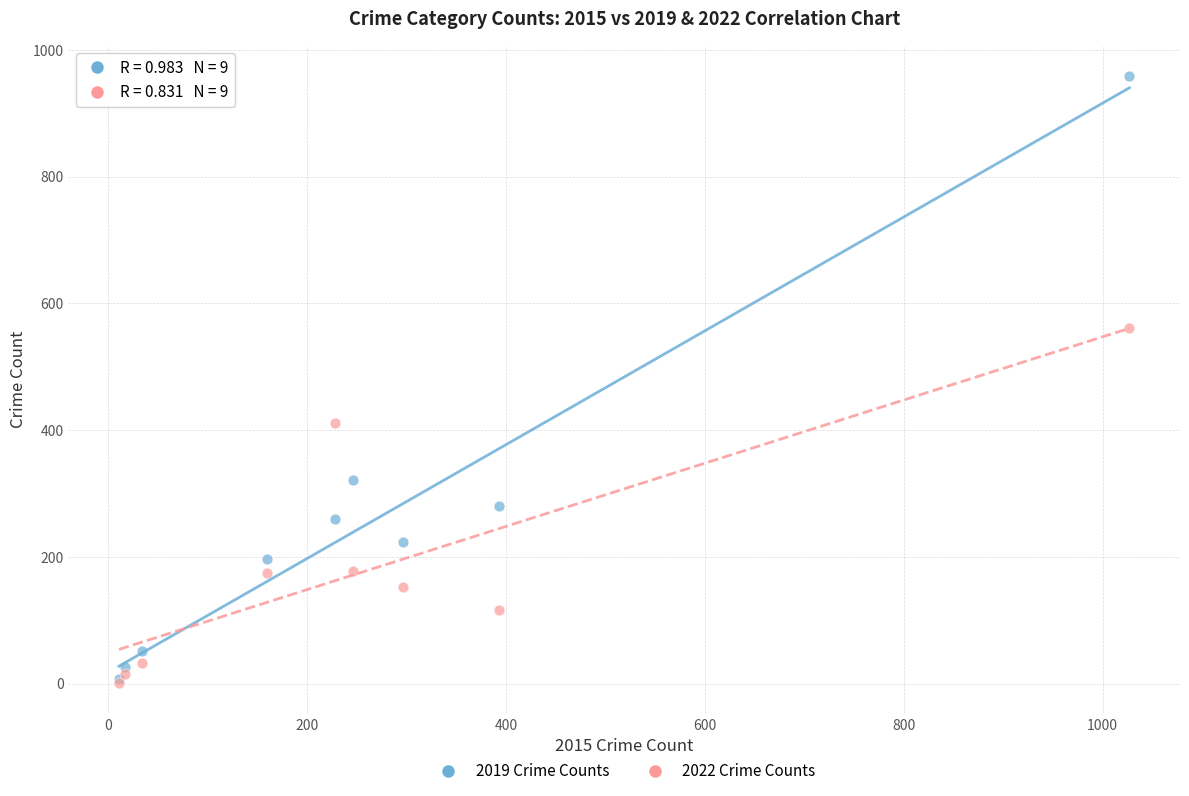

Across all series, what Y value is closest to 480?

411